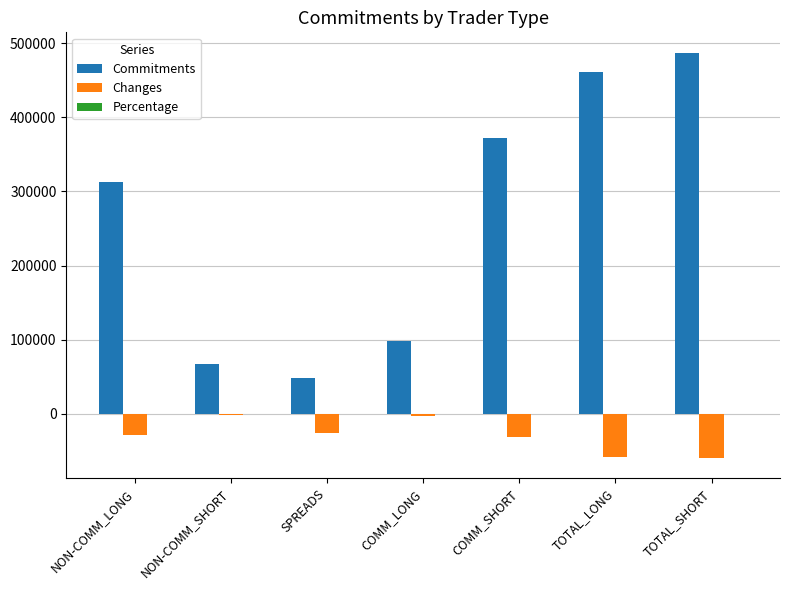

What is the sum of all Changes values?

-207502.0